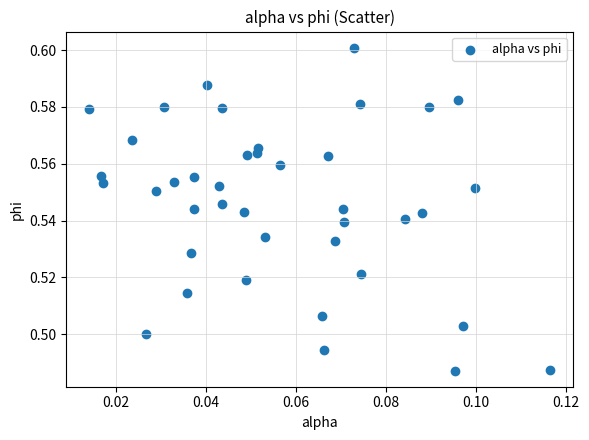

Count the number of points in this scatter plot.

40